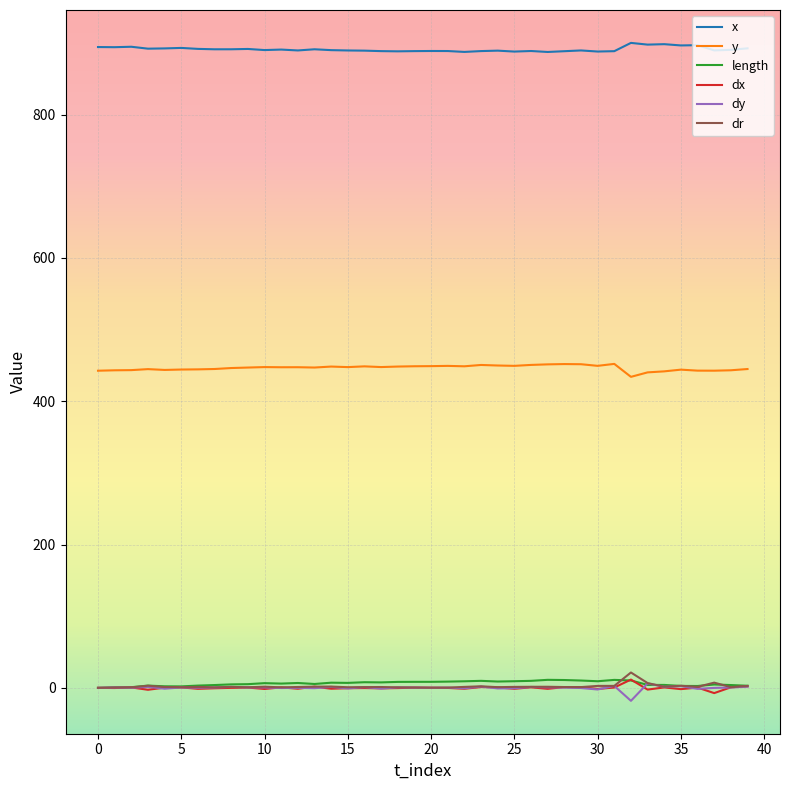

Which series has the largest total across all categories?

x